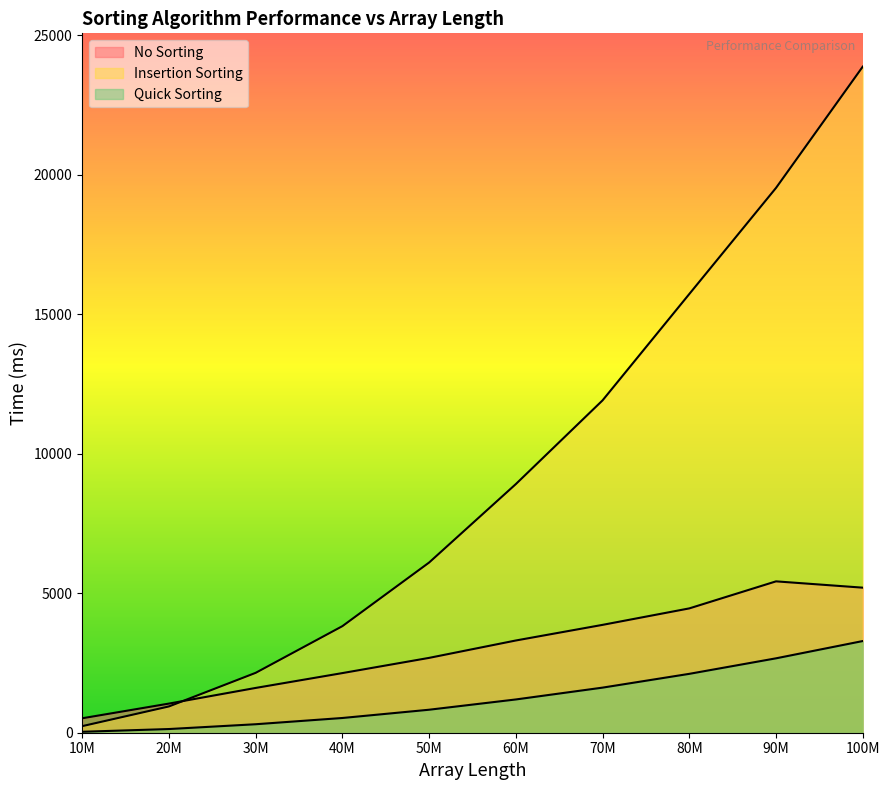

Which category has the highest value in the Quick Sorting series?

100M